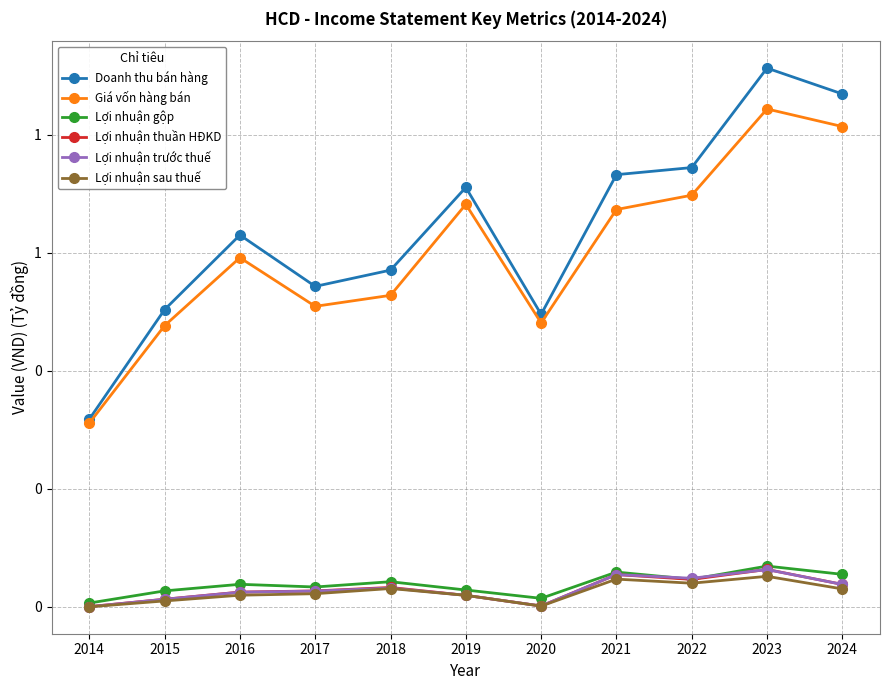

Where is the first local minimum for Giá vốn hàng bán?

2017